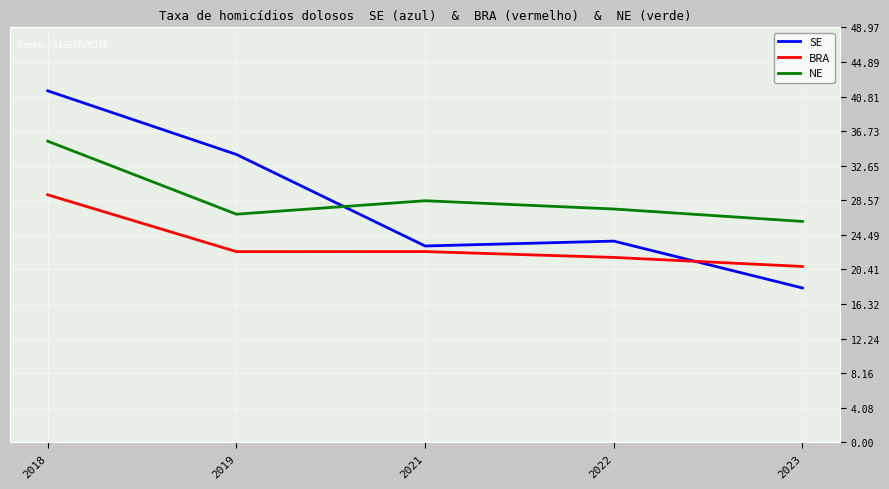

Which label corresponds to the smallest value in the chart?

2023